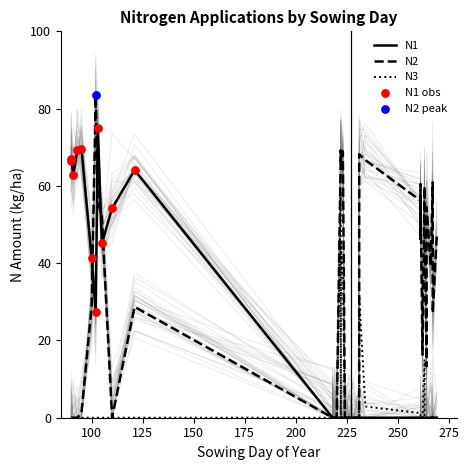

Which series has the widest spread of Y values?

N2